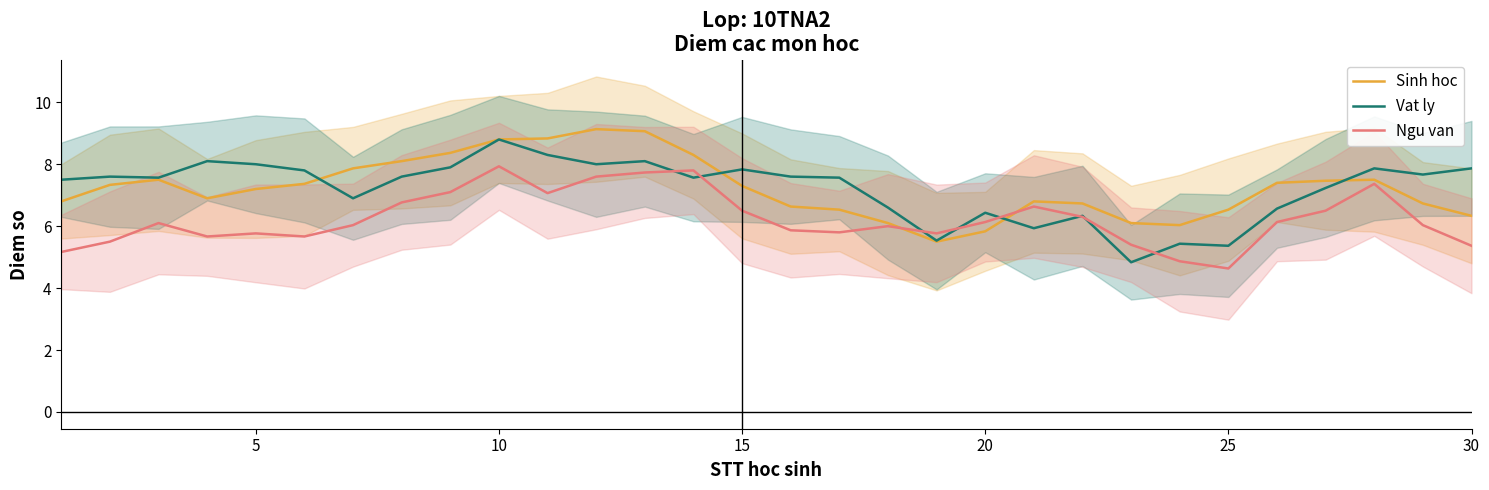

List the series in order of their peak value, lowest first.

Ngu van, Vat ly, Sinh hoc